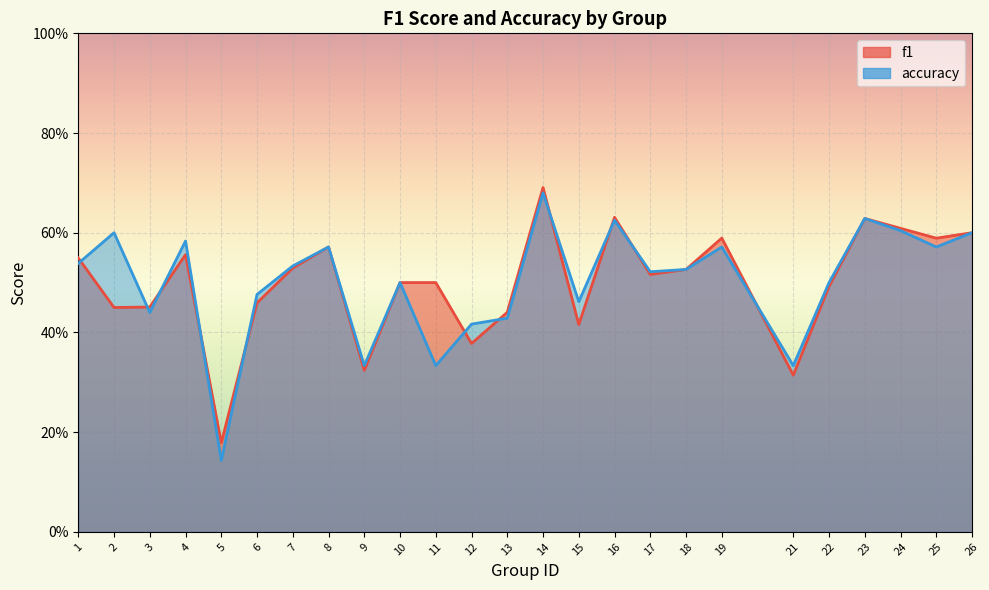

The accuracy series shows 0.4 at 16. True or false?

False